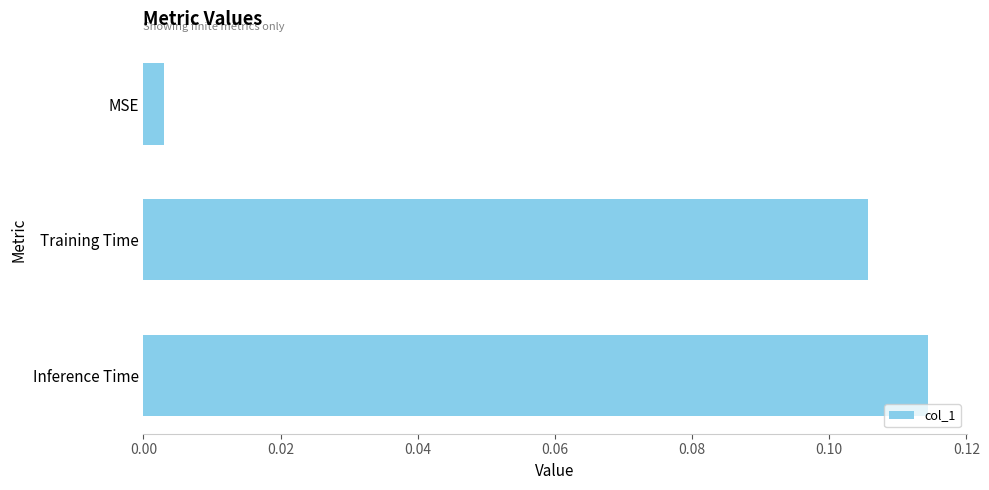

True or false: the data shows 0.2 at Training Time.

False